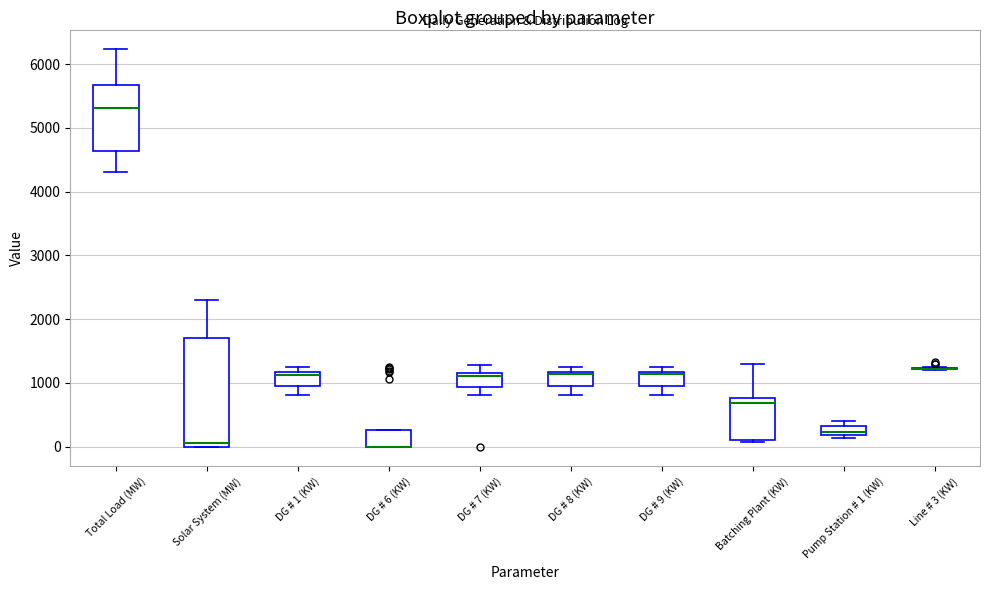

Where does the lower whisker of the box for DG # 1 (KW) end on the y-axis? The values are not printed on the chart, so give them approximately, as read against the axis.

800